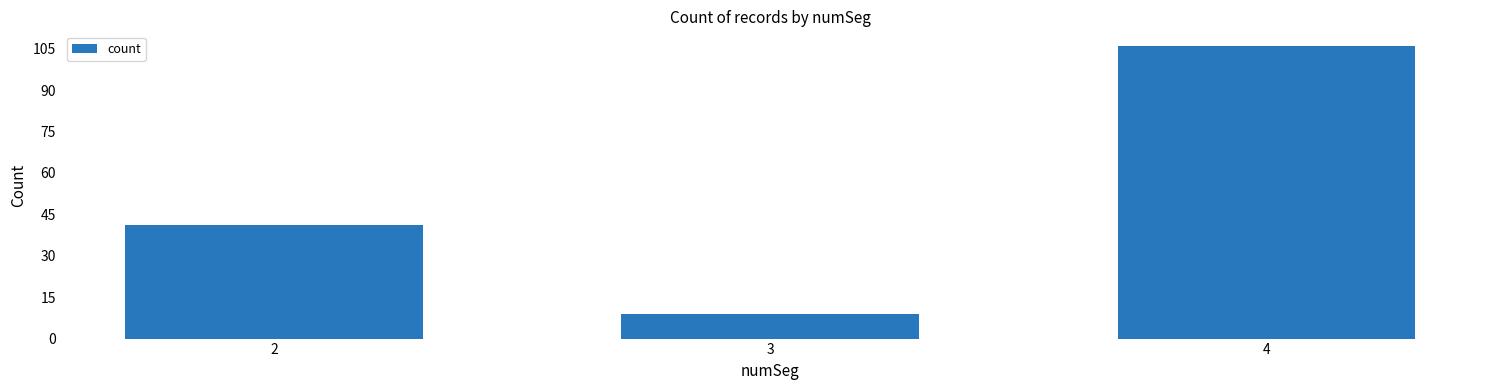

Are the bars horizontal?

No